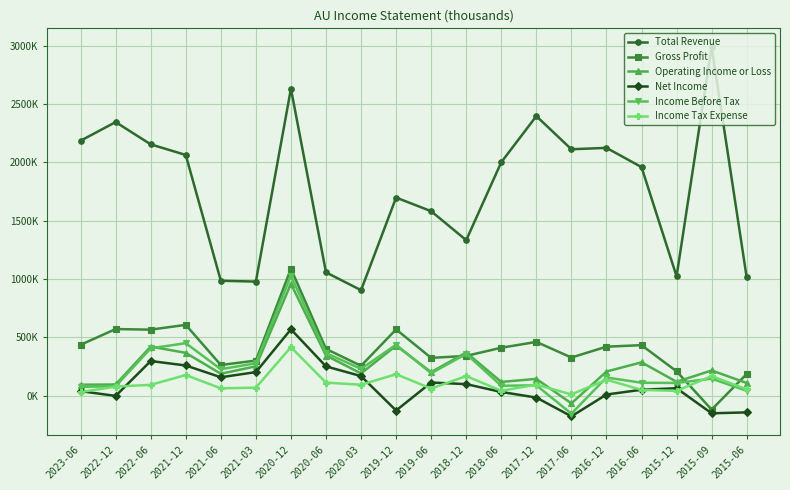

What are all the series names shown in the legend?

Total Revenue, Gross Profit, Operating Income or Loss, Net Income, Income Before Tax, Income Tax Expense